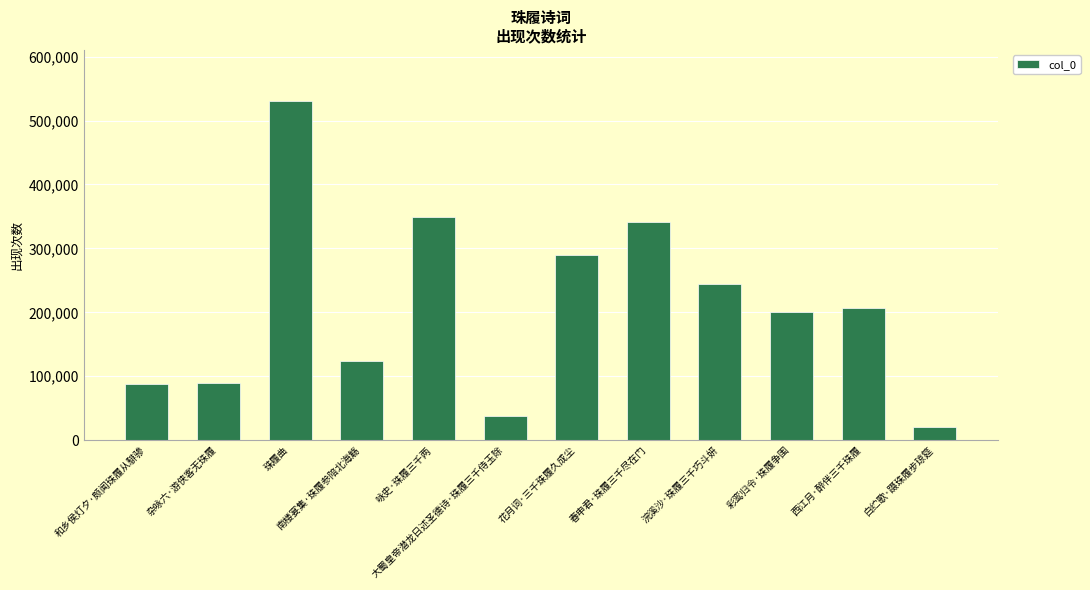

How many values are below 207275?

6